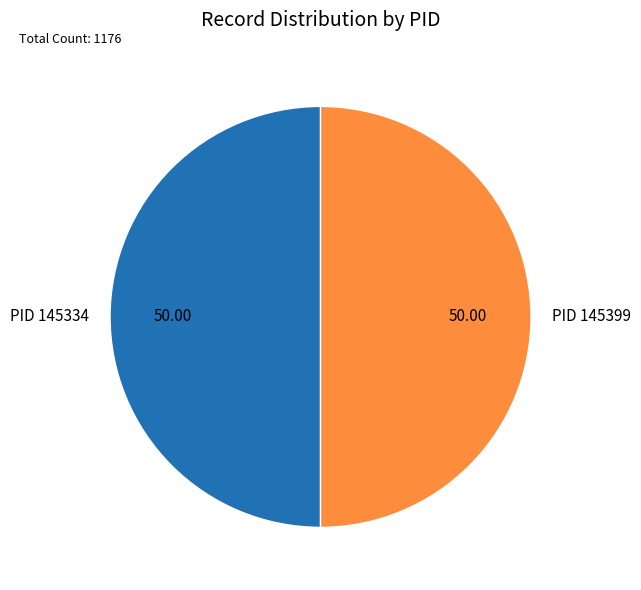

Do PID 145399 and PID 145334 together represent more than half of the pie?

Yes